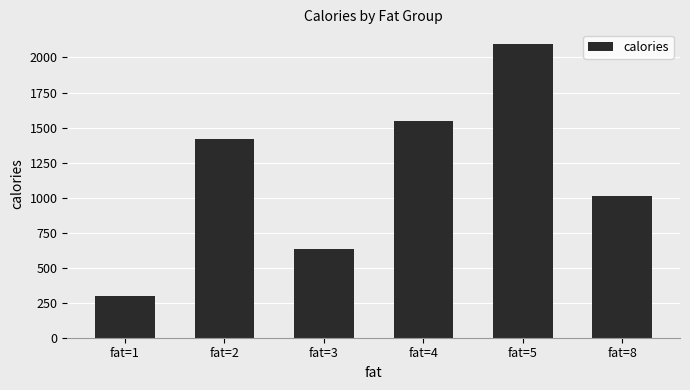

How many categories are shown in the chart?

6